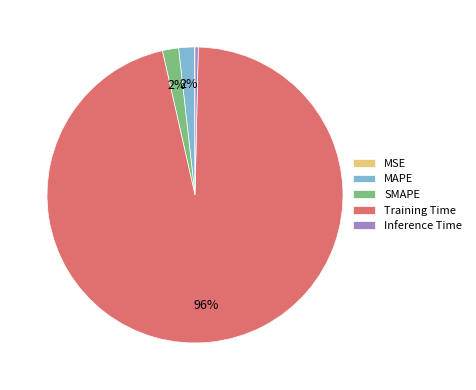

True or false: Inference Time accounts for 0% of the total.

True